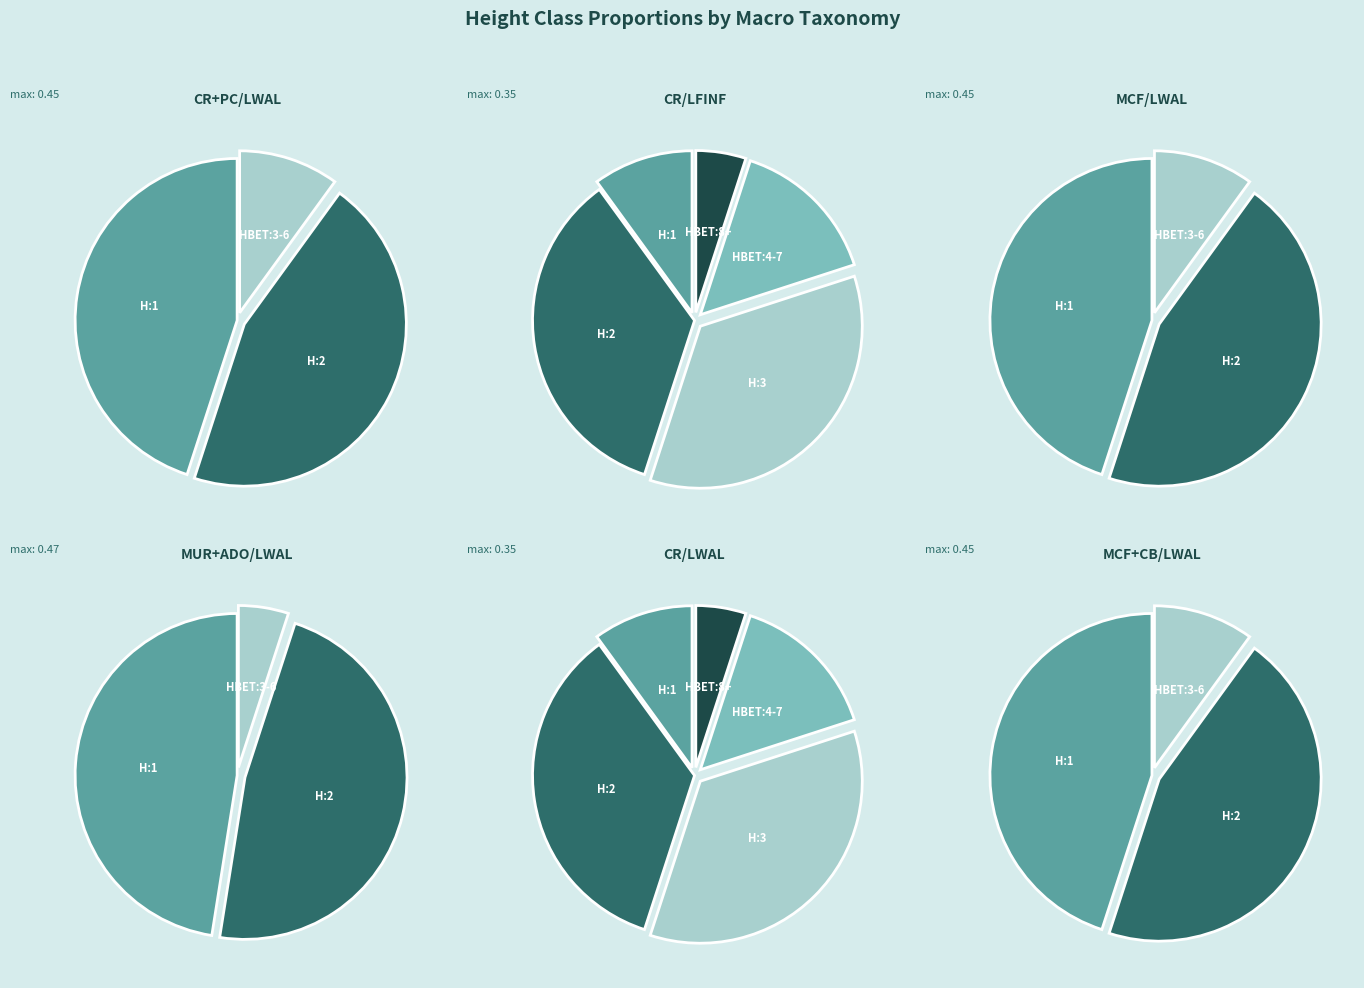

Which slice is the smallest?

HBET:8+